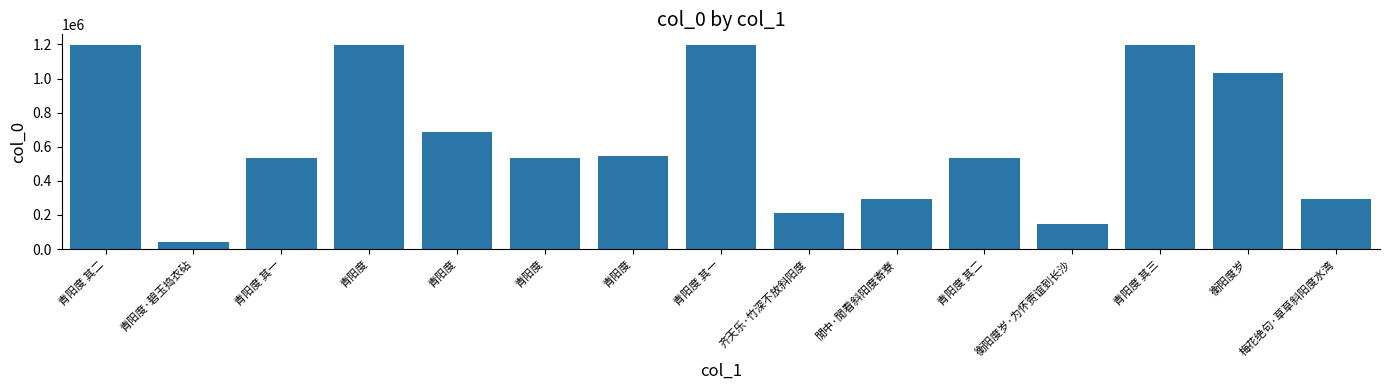

Reading left to right, list all the values displayed in this chart.

青阳度 其二=1197514	青阳度·碧玉捣衣砧=41532	青阳度 其一=536167	青阳度=1199535	青阳度=684100	青阳度=536190	青阳度=543220	青阳度 其一=1199231	齐天乐·竹深不放斜阳度=213160	閒中·閒看斜阳度寄寮=294176	青阳度 其二=536168	衡阳度岁·为怀贾谊到长沙=147859	青阳度 其三=1197518	衡阳度岁=1033915	梅花绝句·草草斜阳度水湾=294960